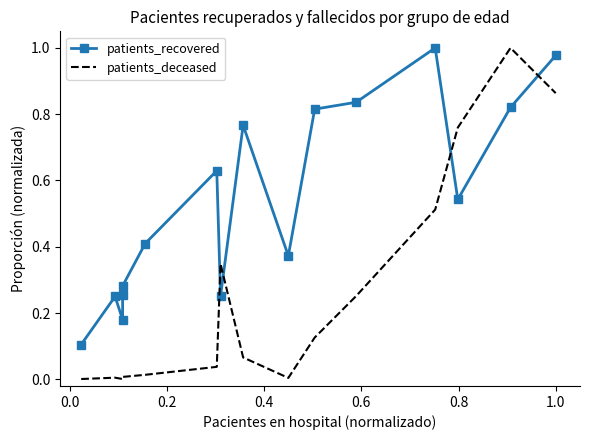

Reading left to right, extract all data points from this chart.

patients_recovered: 0.1	0.2	0.2	0.3	0.3	0.4	0.6	0.3	0.8	0.4	0.8	0.8	1.0	0.5	0.8	1.0
patients_deceased: 0.0	0.0	0.0	0.0	0.0	0.0	0.0	0.3	0.1	0.0	0.1	0.3	0.5	0.8	1.0	0.9